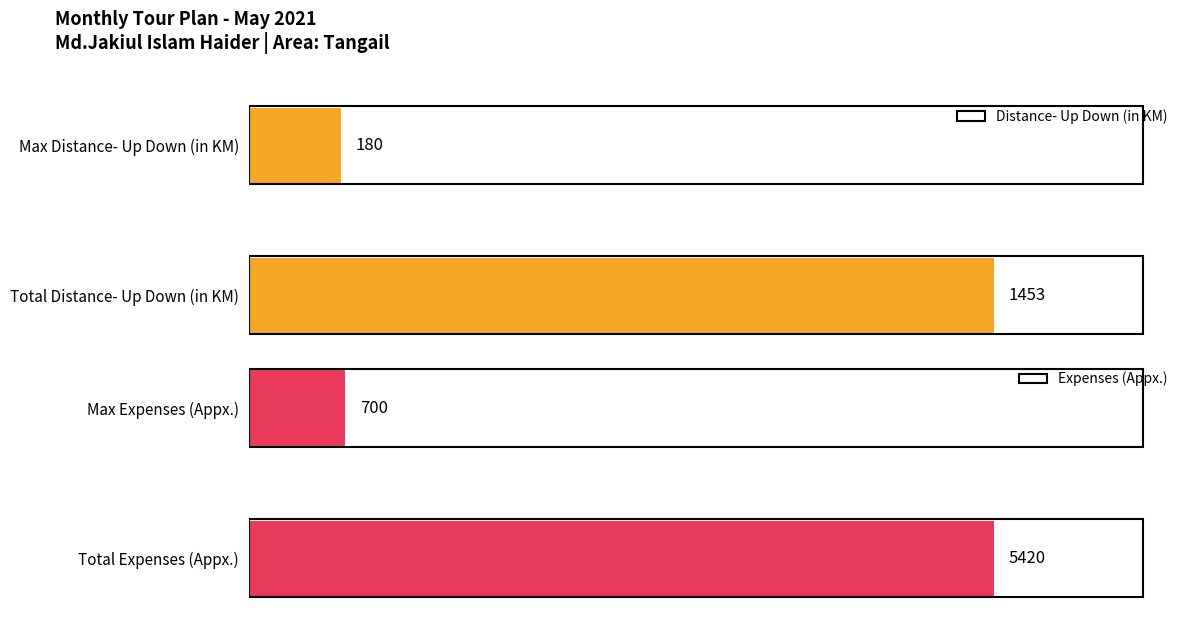

At which label is Distance- Up Down (in KM) closest to 816?

Max Distance- Up Down (in KM)